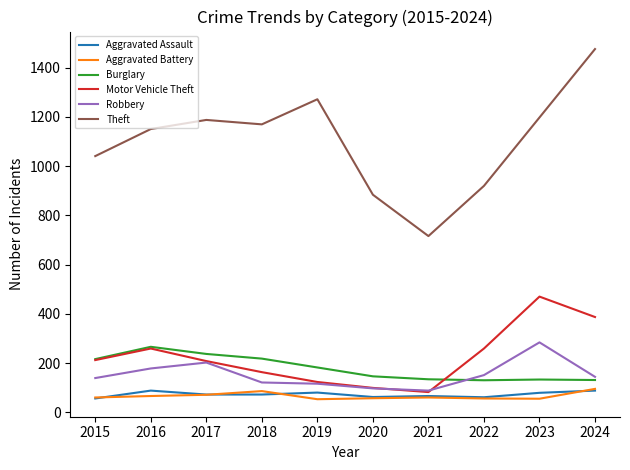

What is the spread (max minus min) of values at 2019?

1219